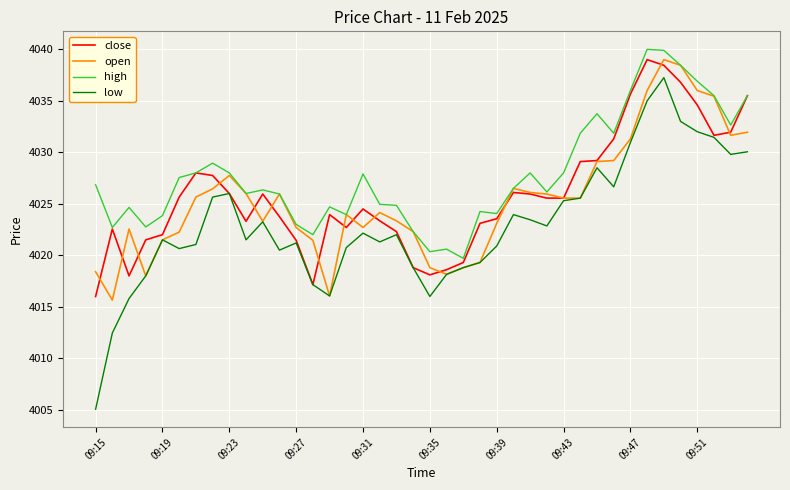

Which series has the largest total across all categories?

high